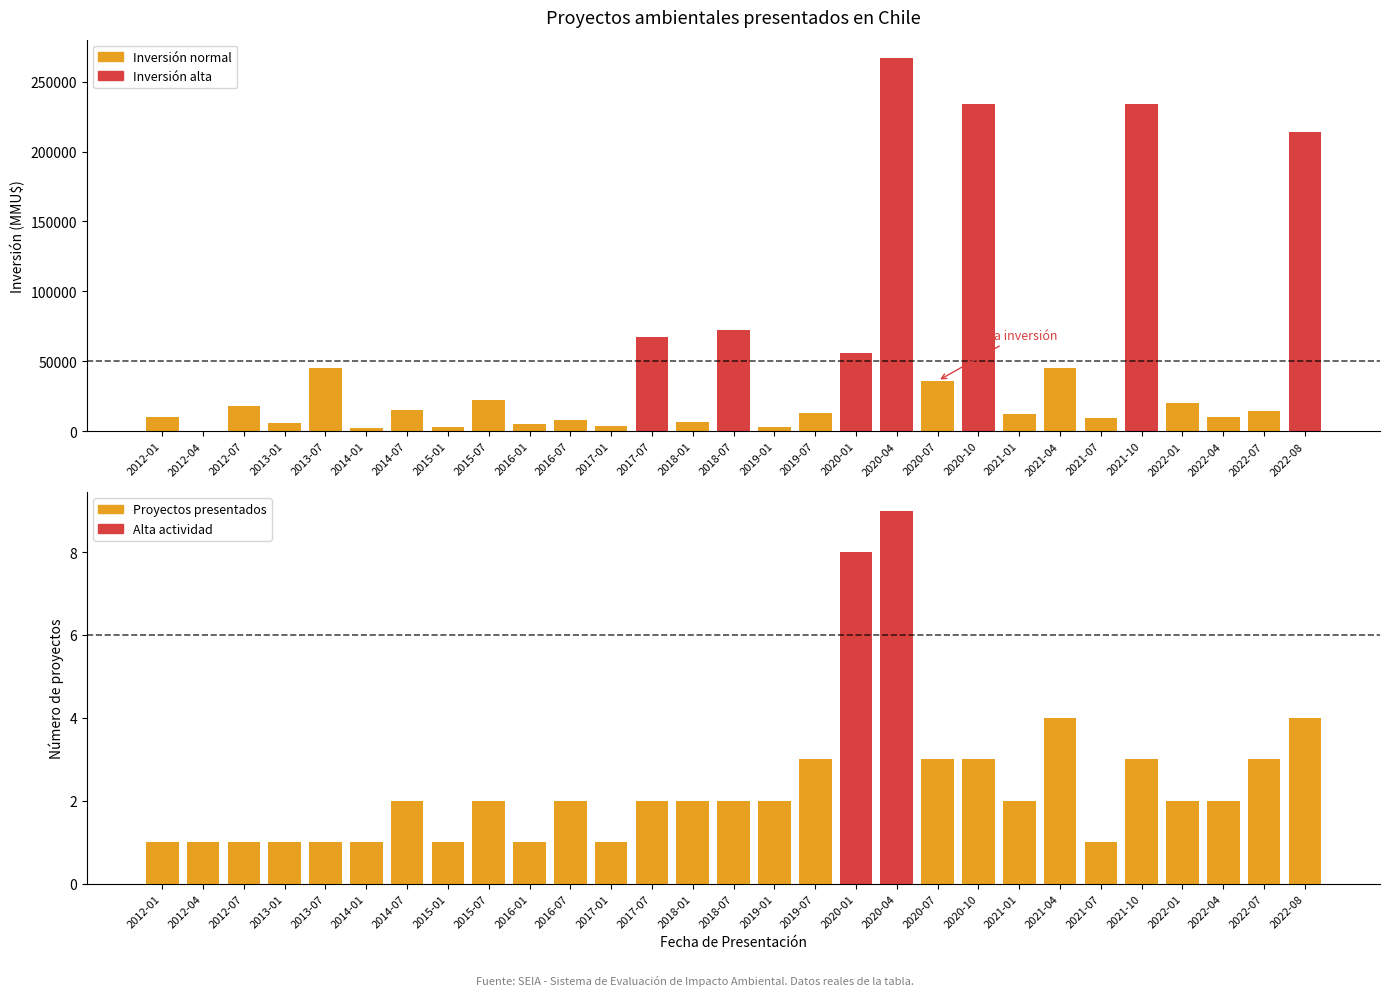

What is the difference between the maximum and minimum values in the Inversión (MMU$) series?

266456